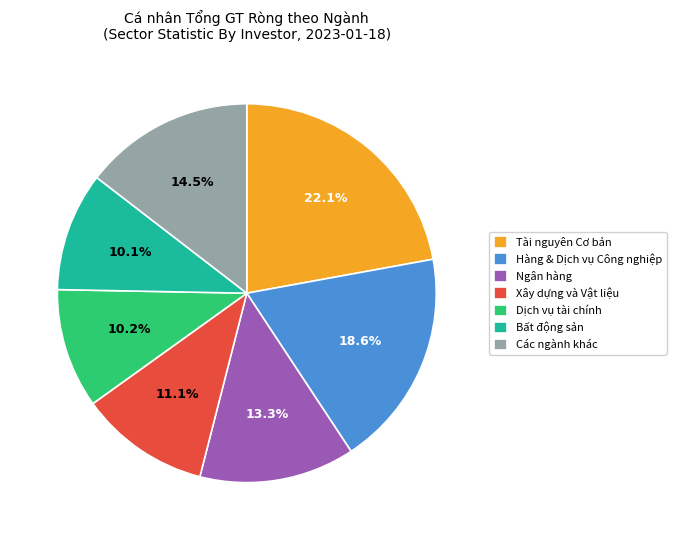

To the nearest percent, what portion does Bất động sản represent?

10%